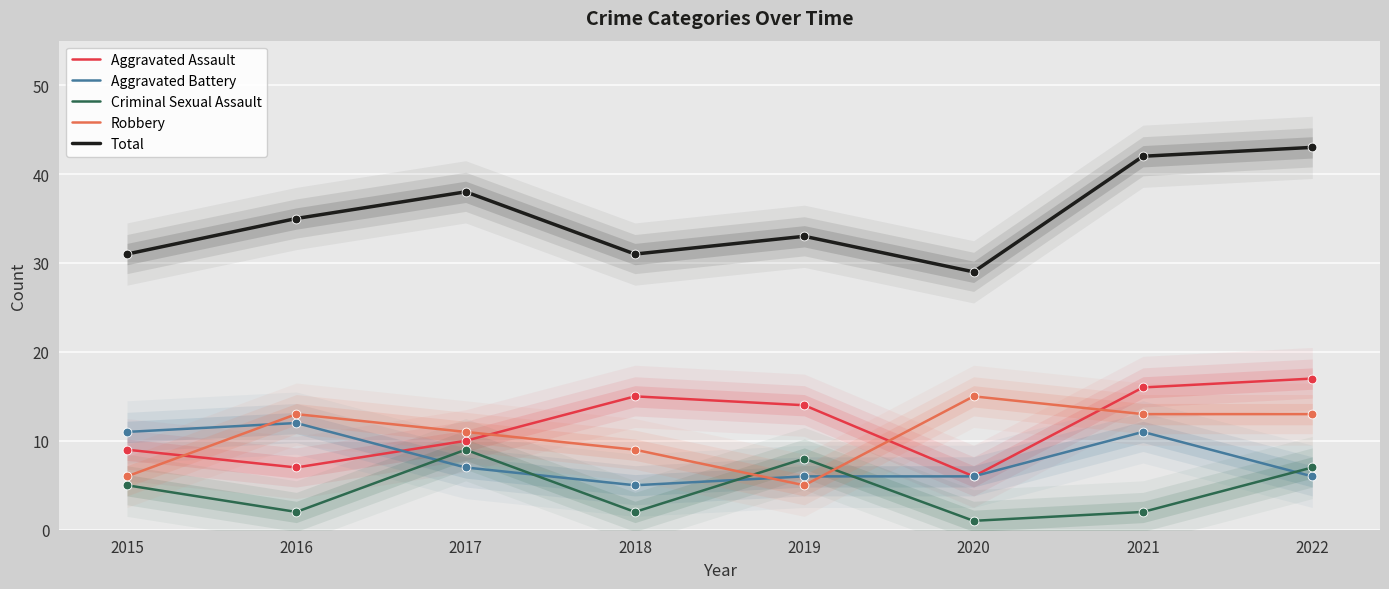

At which category is the sum across all series the highest?

2022